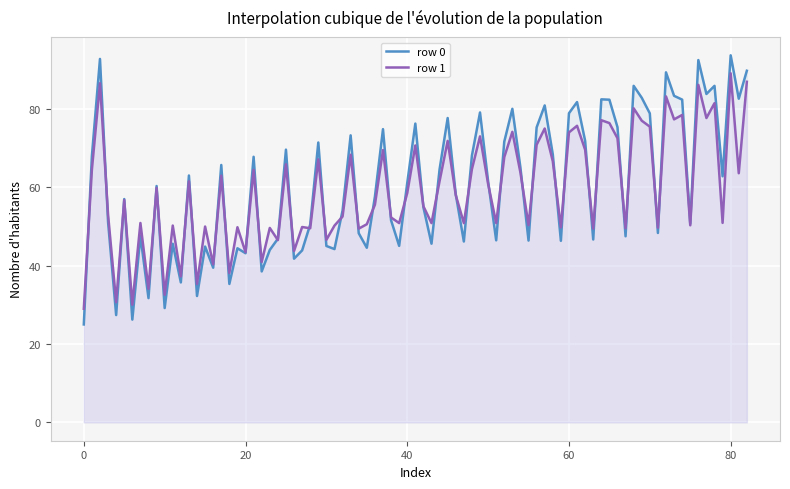

What is the maximum value shown in the chart?

93.7